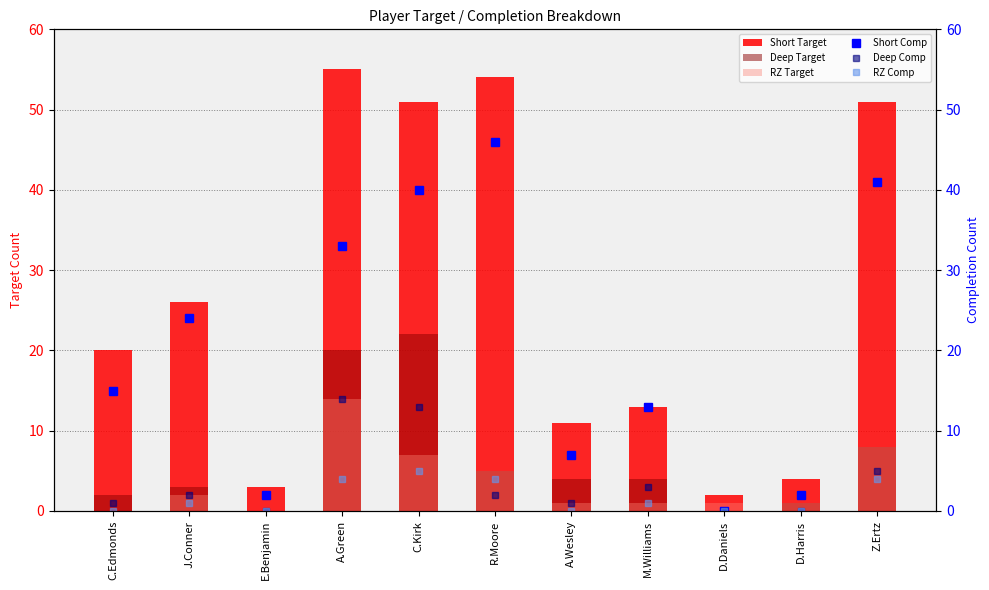

True or false: RZ Target has a value of 1 at D.Harris.

True